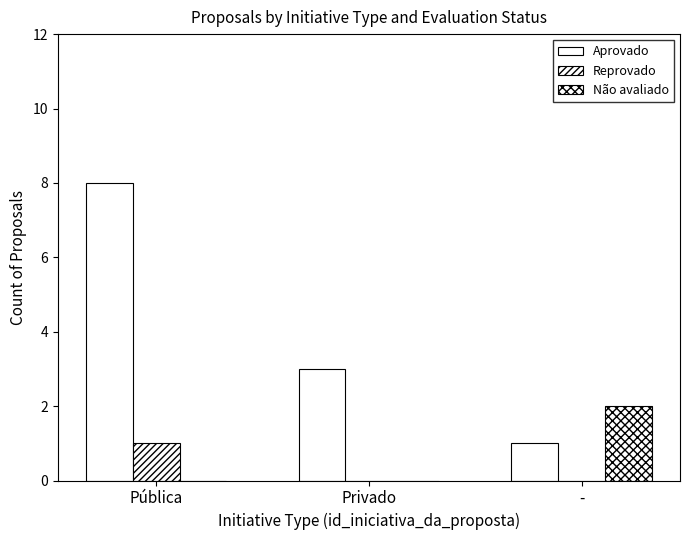

What is the label of the 3rd bar from the right?

Pública